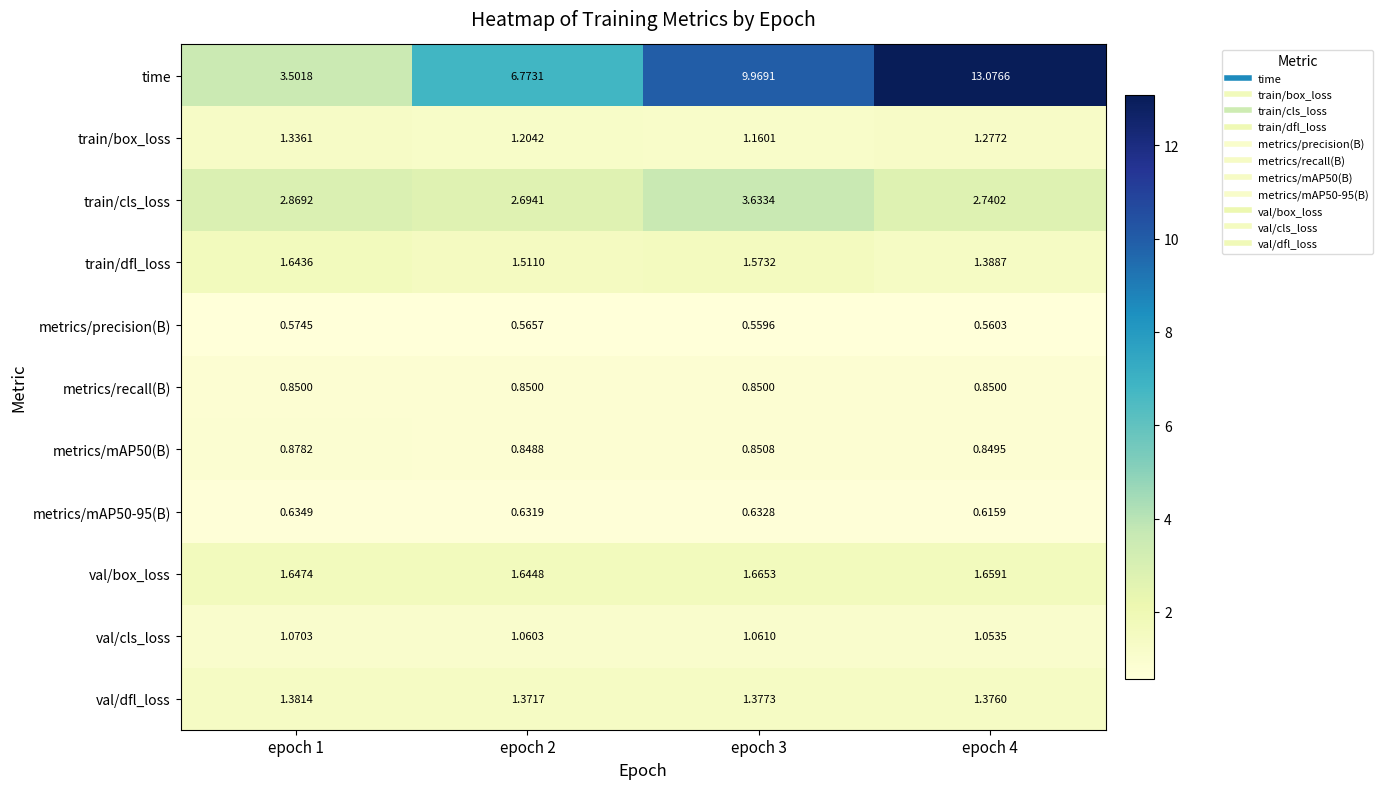

Which series has the largest range (max minus min)?

time